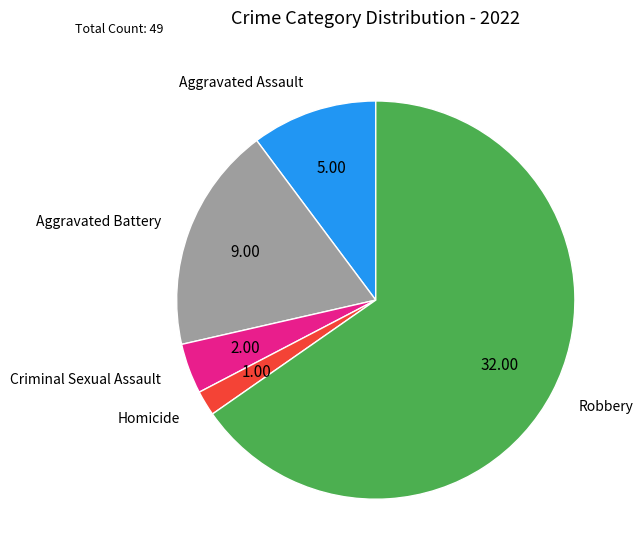

Which category has the biggest portion of the pie?

Robbery